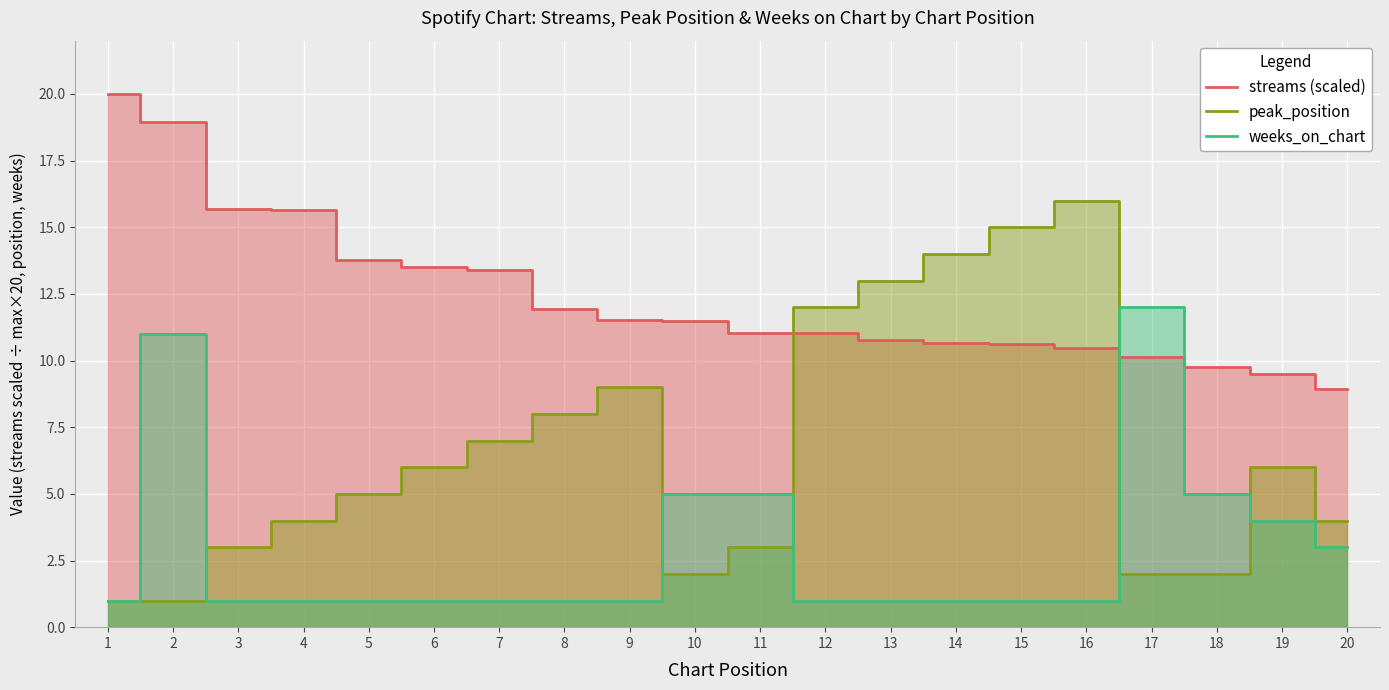

Rank the categories by weeks_on_chart value from highest to lowest.

17, 2, 10, 11, 18, 19, 20, 1, 3, 4, 5, 6, 7, 8, 9, 12, 13, 14, 15, 16